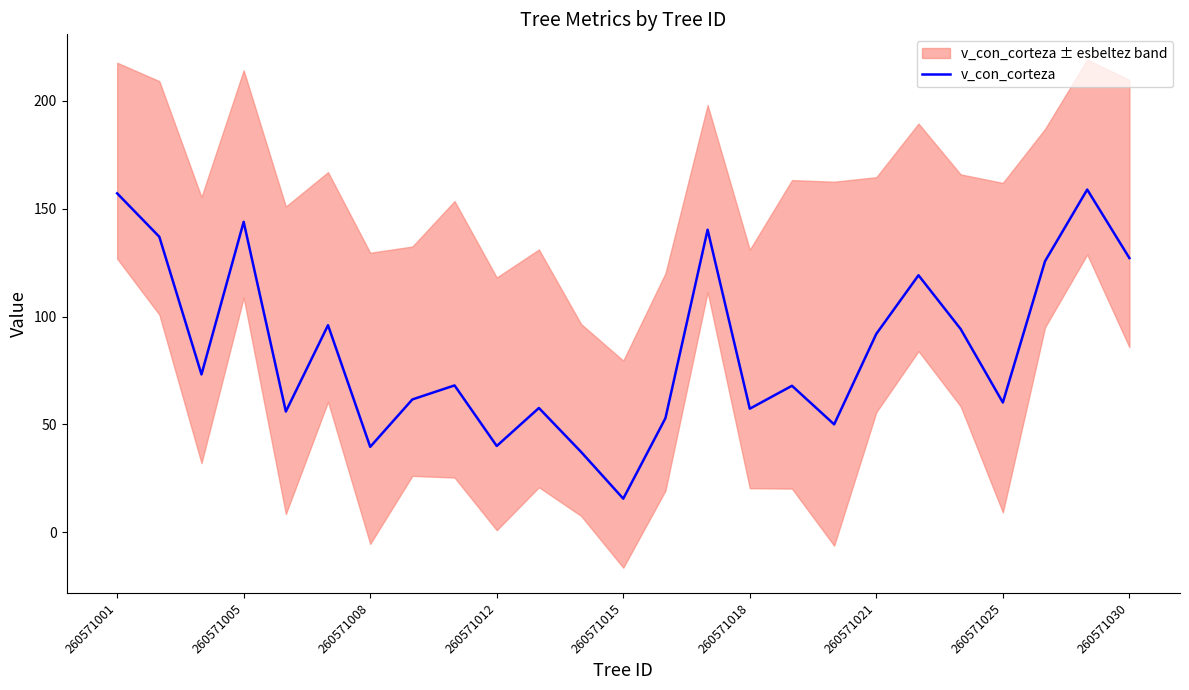

What is the maximum value for v_con_corteza?

158.8